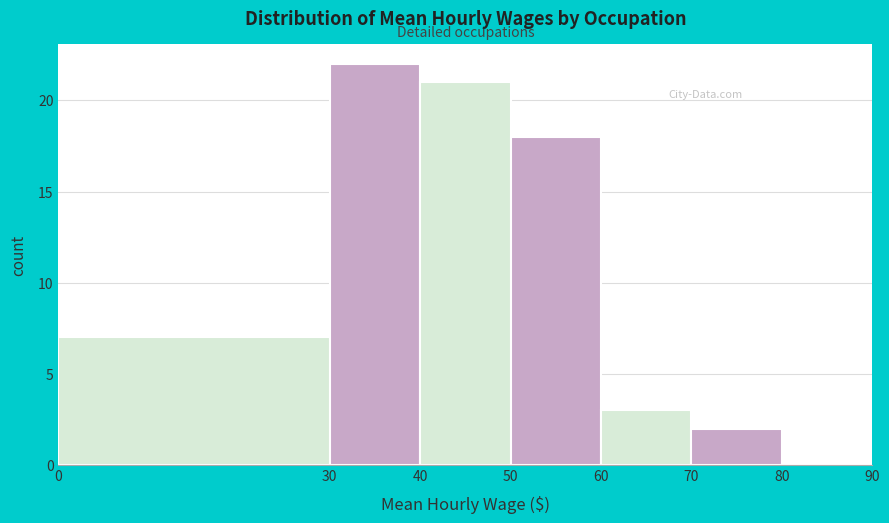

Reading left to right, list every bar in this chart as the range it spans on the x-axis followed by its height. The values are not printed on the chart, so give them approximately, as read against the axis.

0 to 30: 7
30 to 40: 22
40 to 50: 21
50 to 60: 18
60 to 70: 3
70 to 80: 2
80 to 90: 0